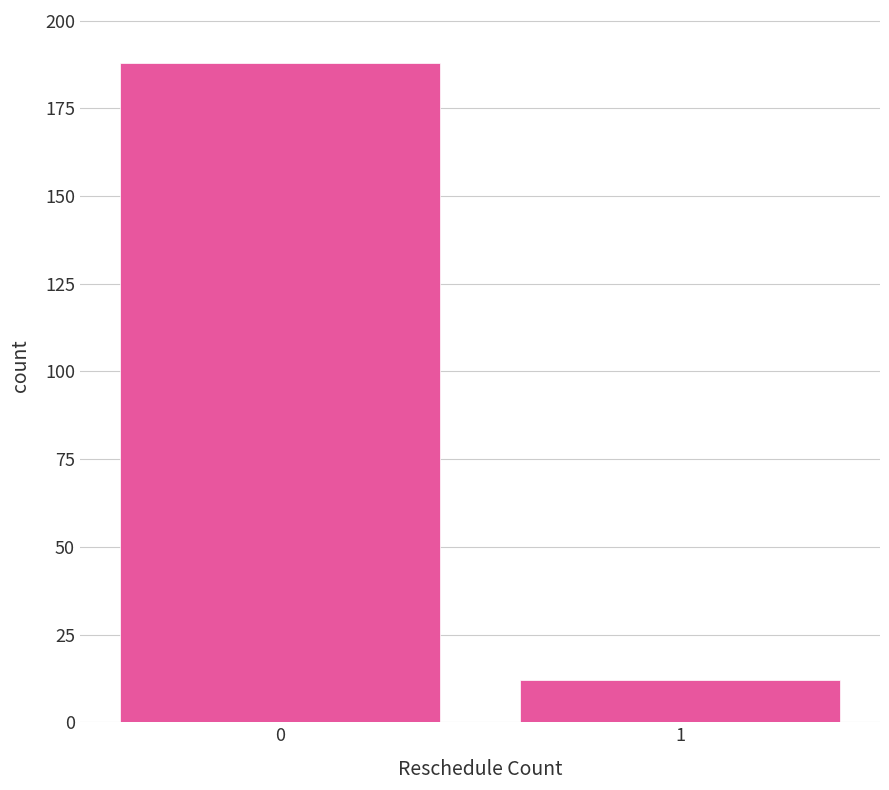

Reading left to right, extract all data points from this chart.

188	12